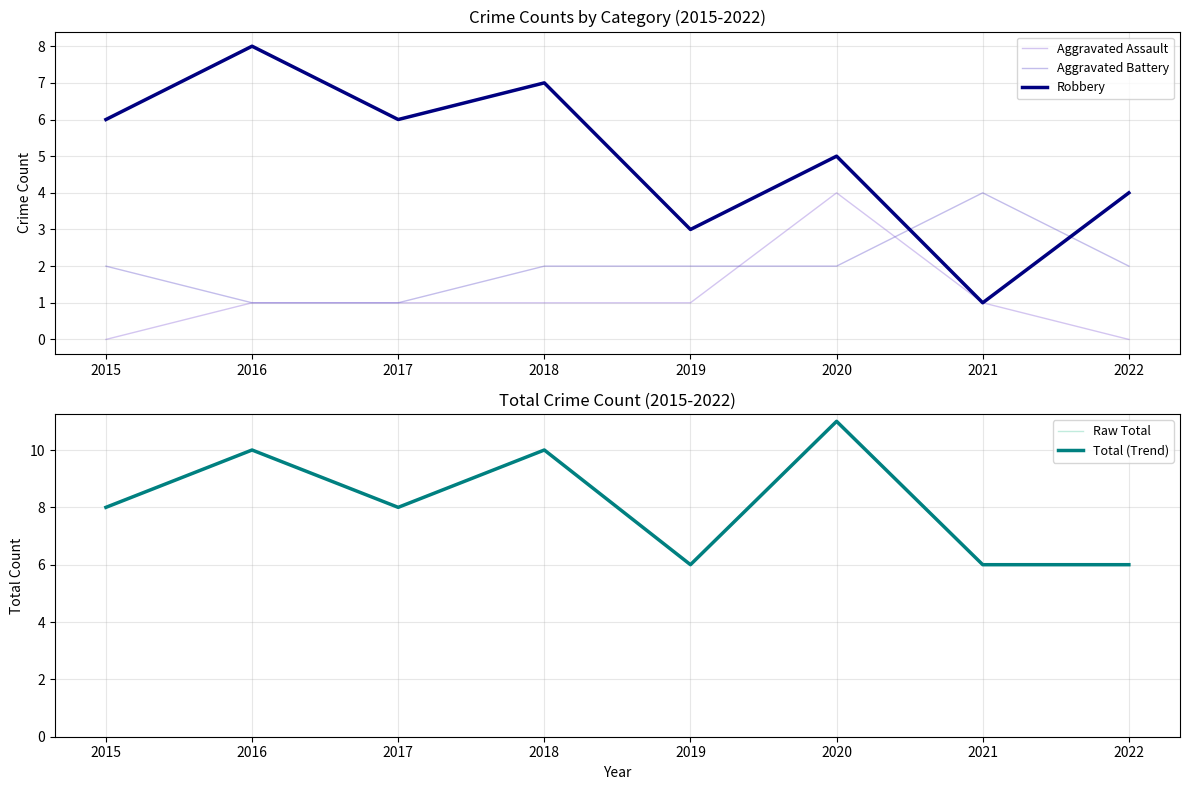

Which category has the highest value in the Total (Trend) series?

2020